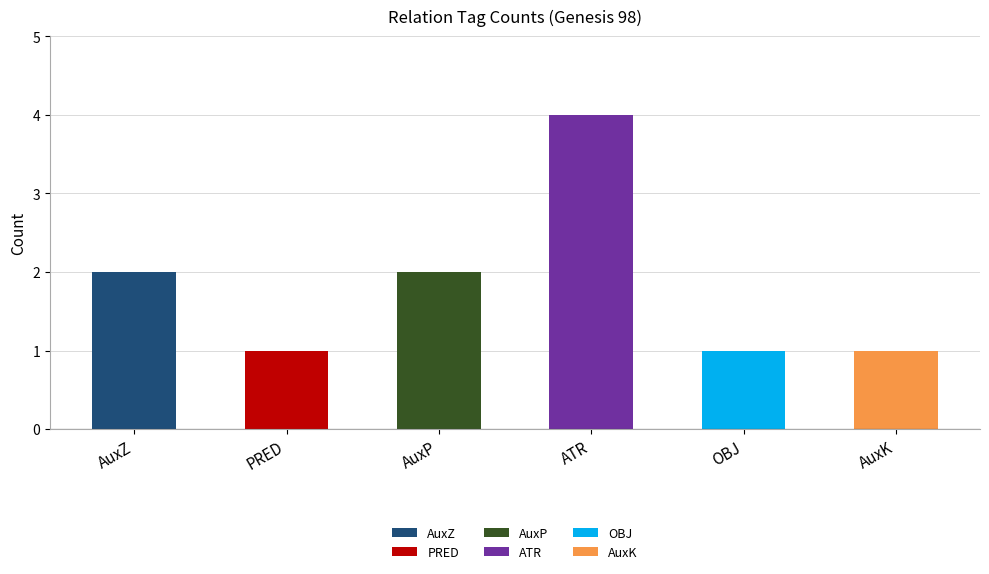

How many categories are shown in the chart?

6